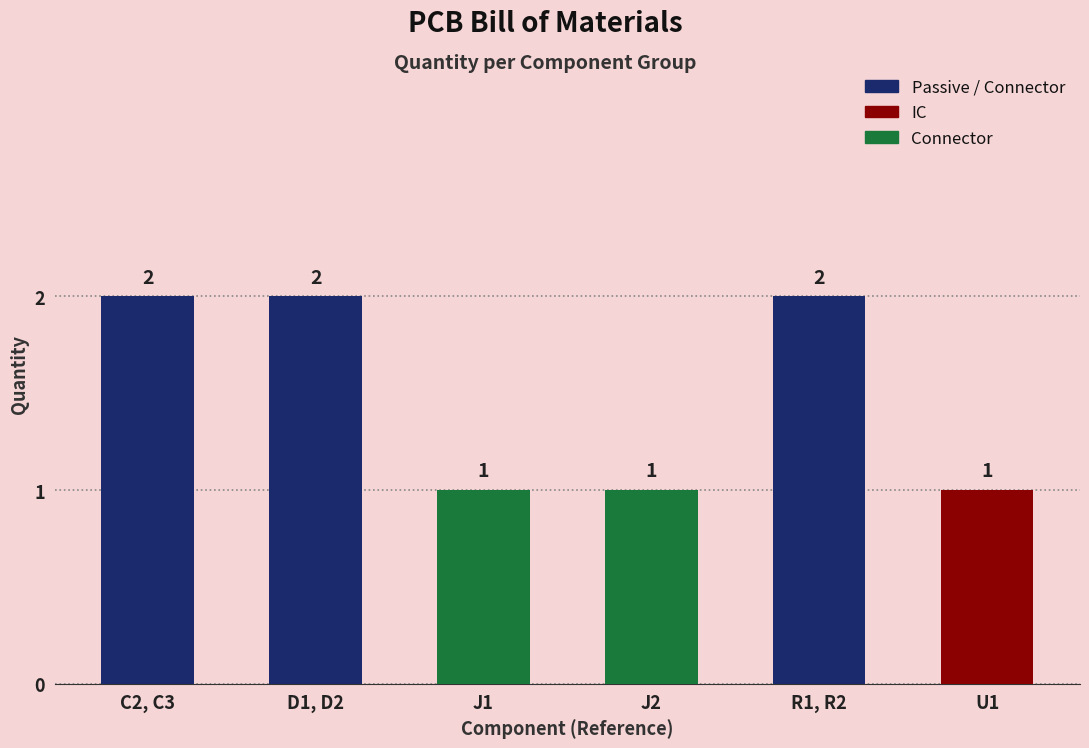

What position from the left is J2?

4